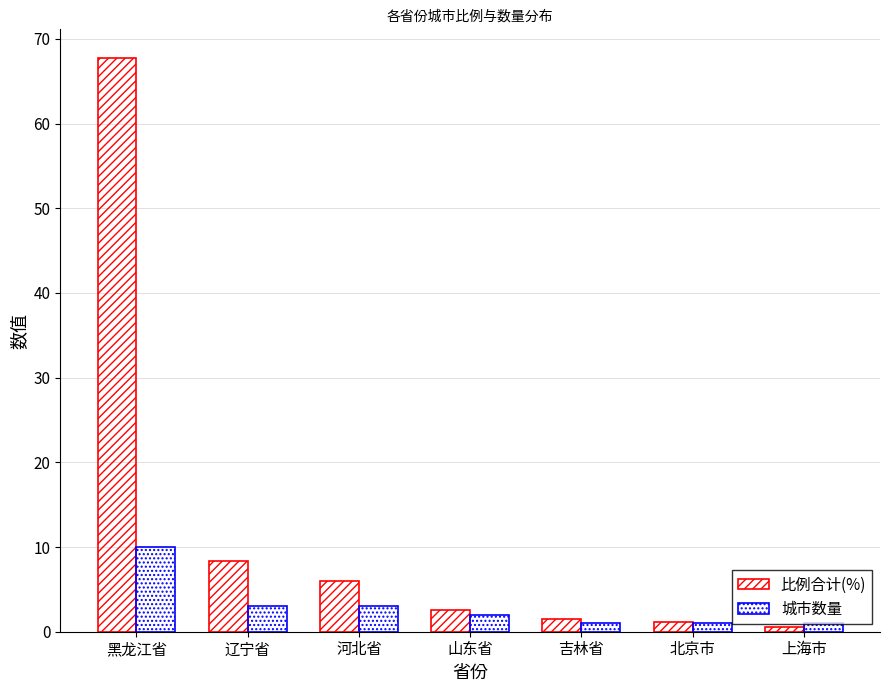

At which category is the sum across all series the highest?

黑龙江省